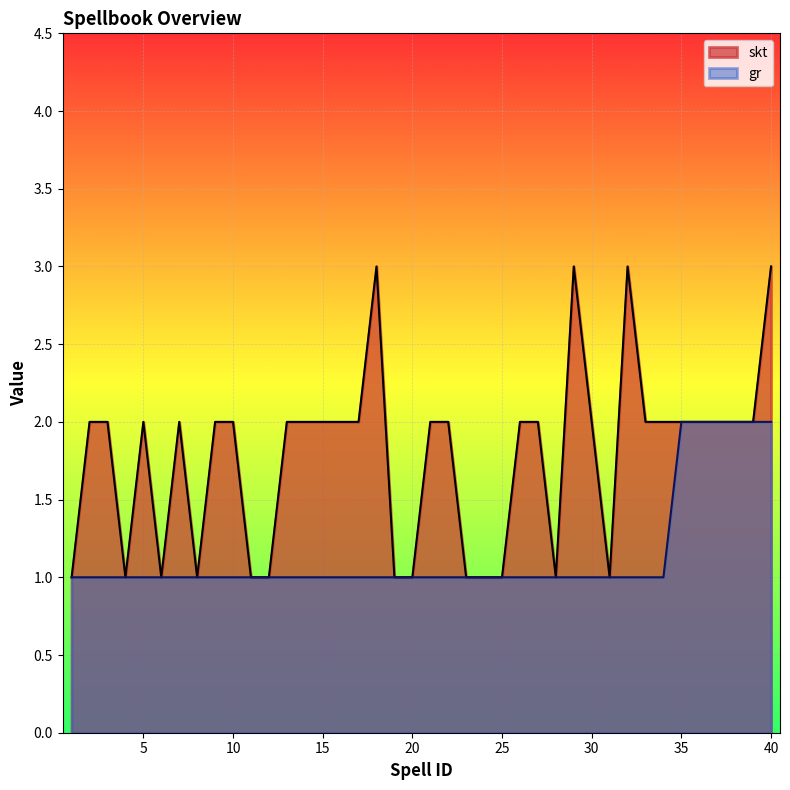

What is the total value across all series at 19?

2